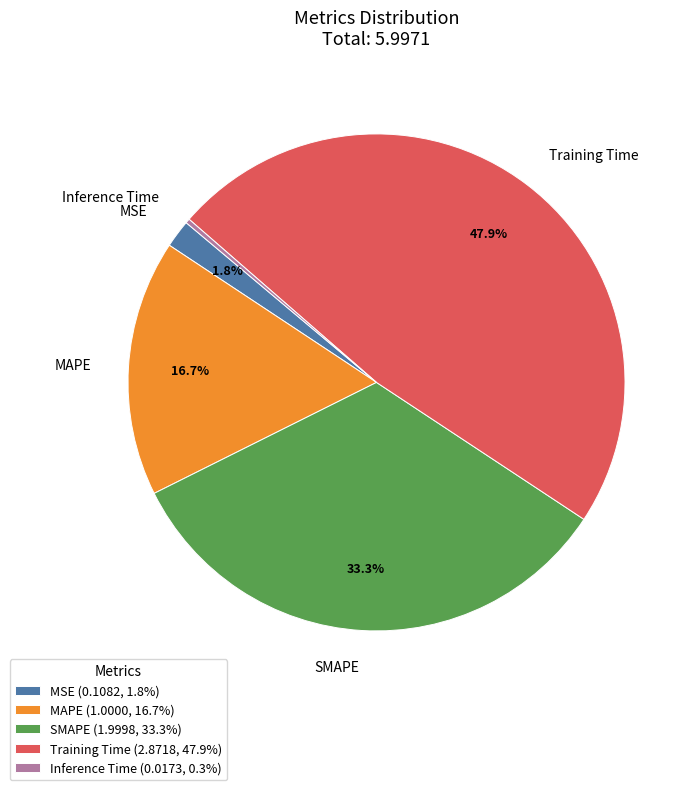

Which category has the smallest portion of the pie?

Inference Time